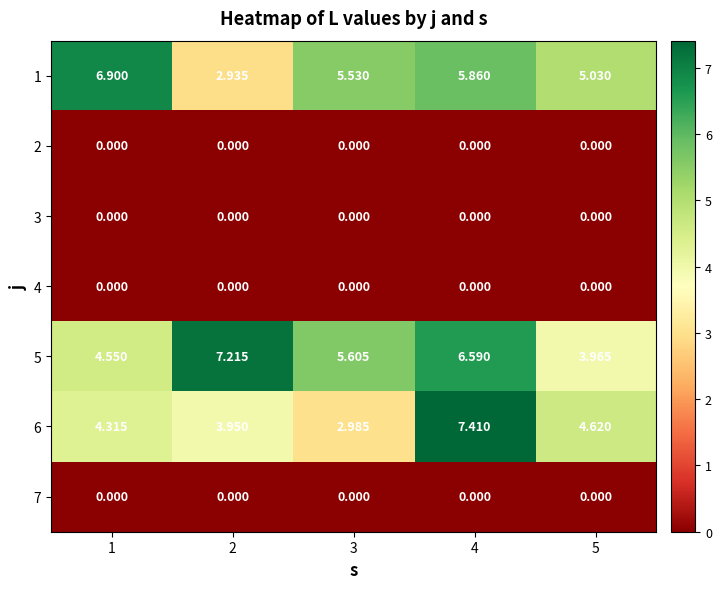

At which category does the chart reach its peak across all series?

4